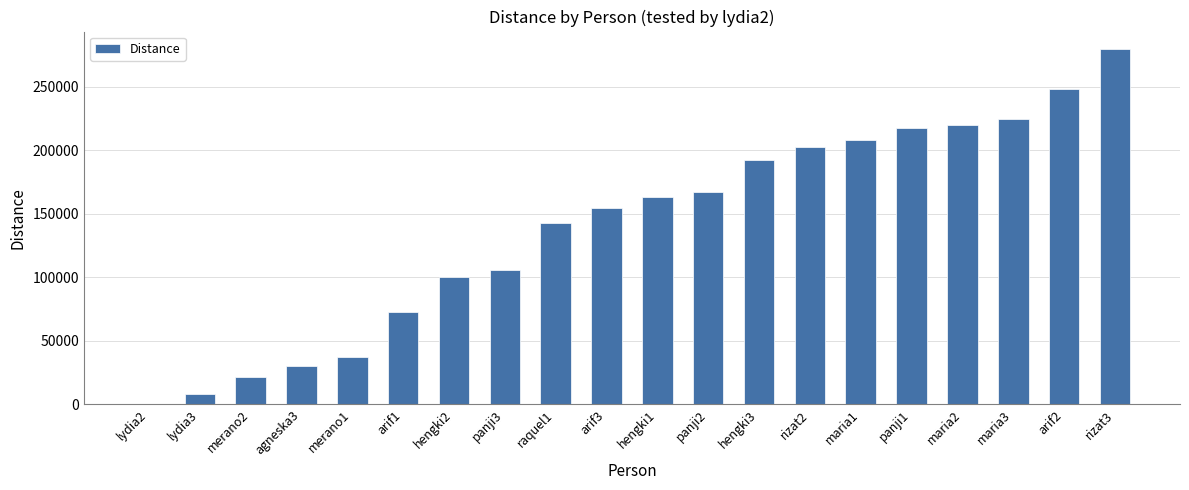

Where is the data nearest to the value 139650?

raquel1